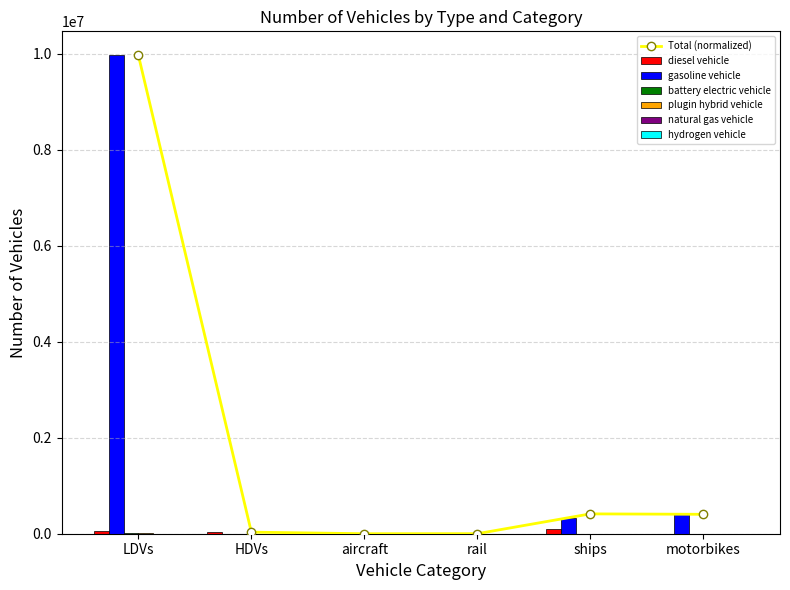

What is the label of the 5th bar from the left?

ships